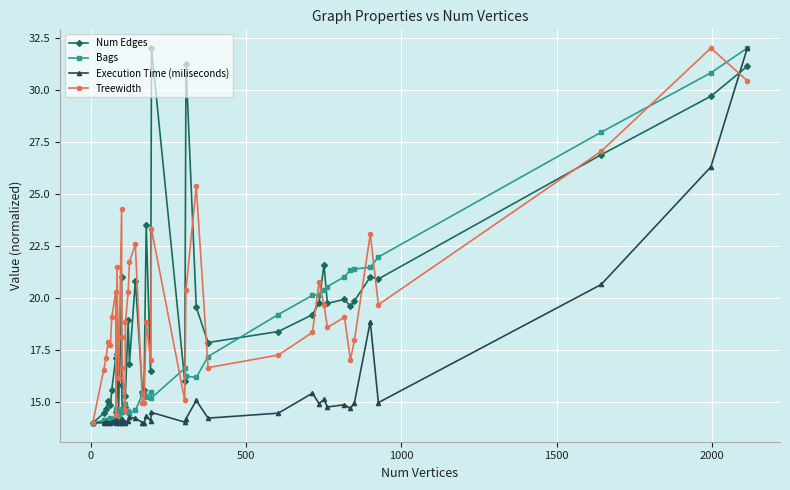

What are all the series names shown in the legend?

Num Edges, Bags, Execution Time (miliseconds), Treewidth